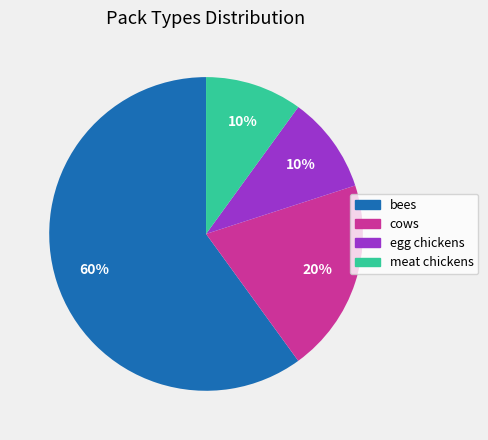

True or false: cows accounts for 20% of the total.

True